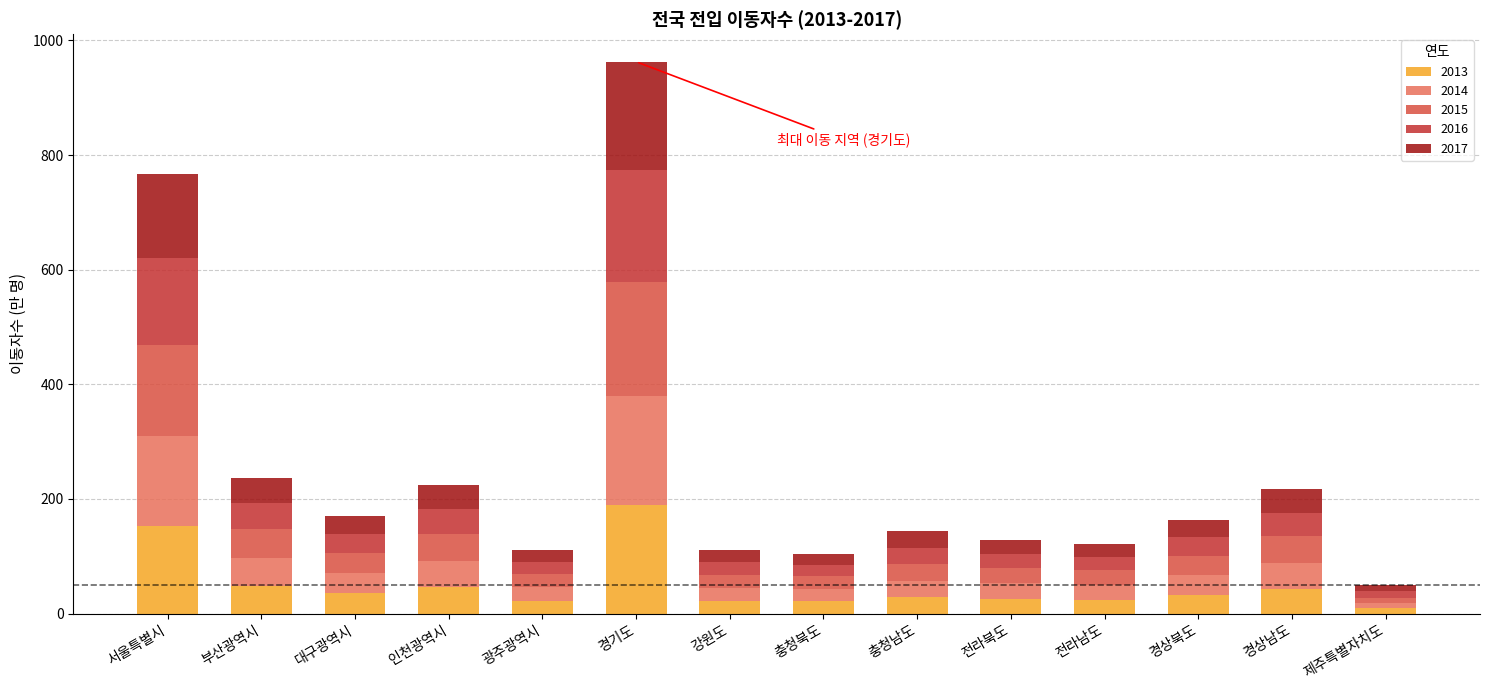

What are all the series names shown in the legend?

2013, 2014, 2015, 2016, 2017